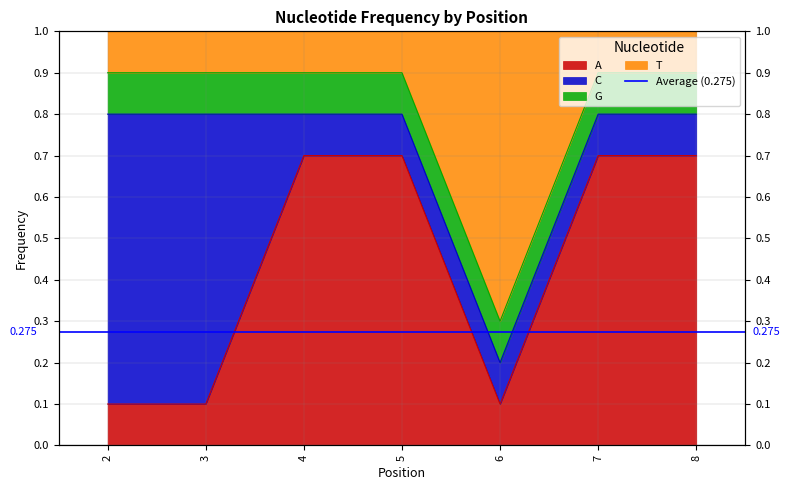

True or false: T and A cross at least once.

False